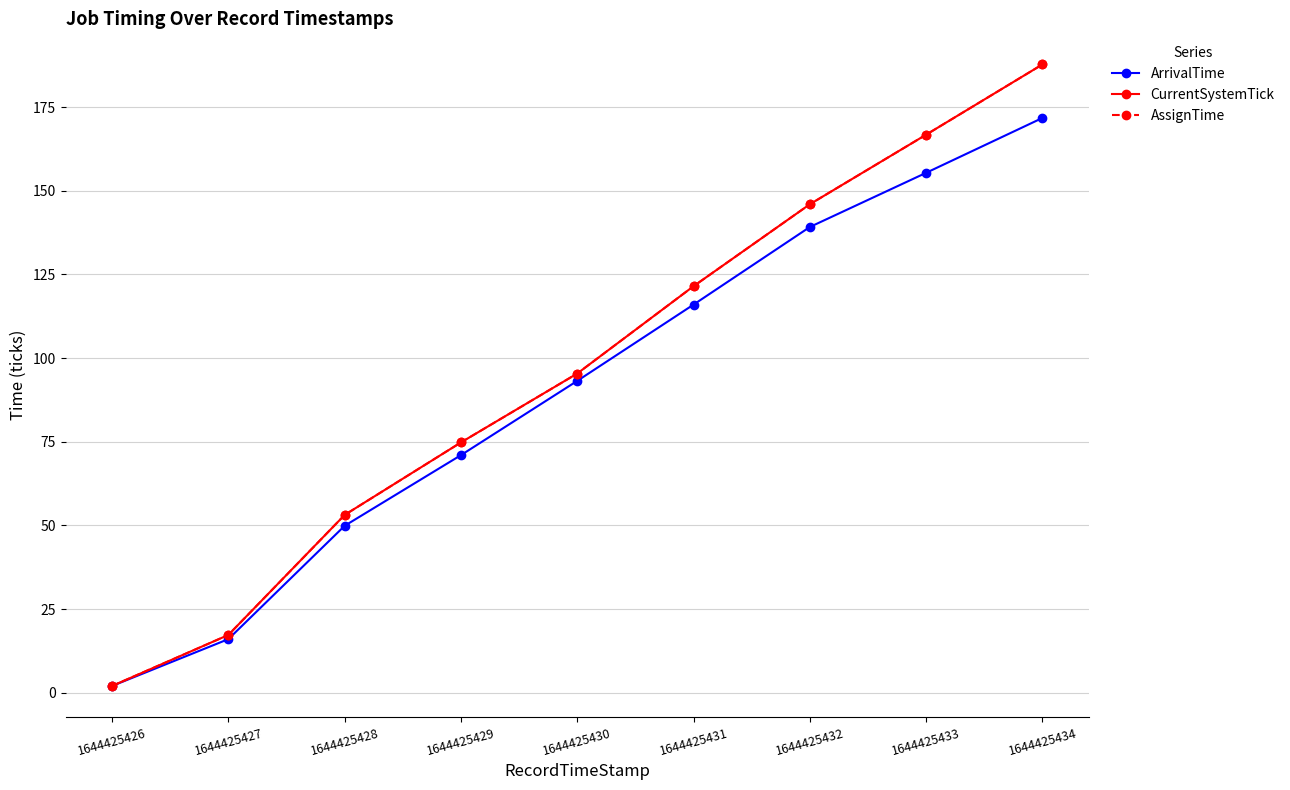

At which category does the chart reach its minimum across all series?

1644425426